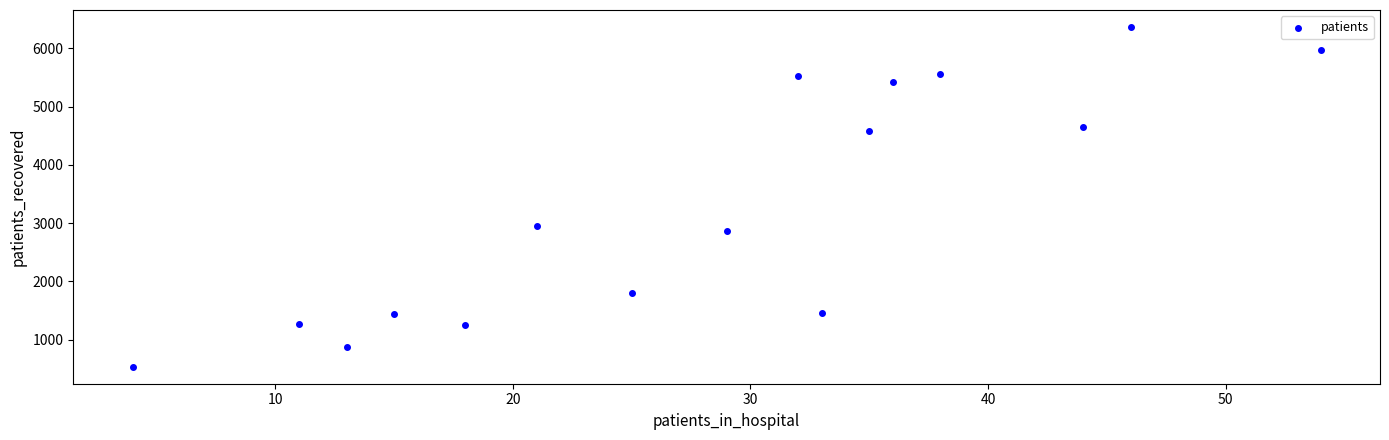

What Y value in the scatter plot is closest to 3450?

2954